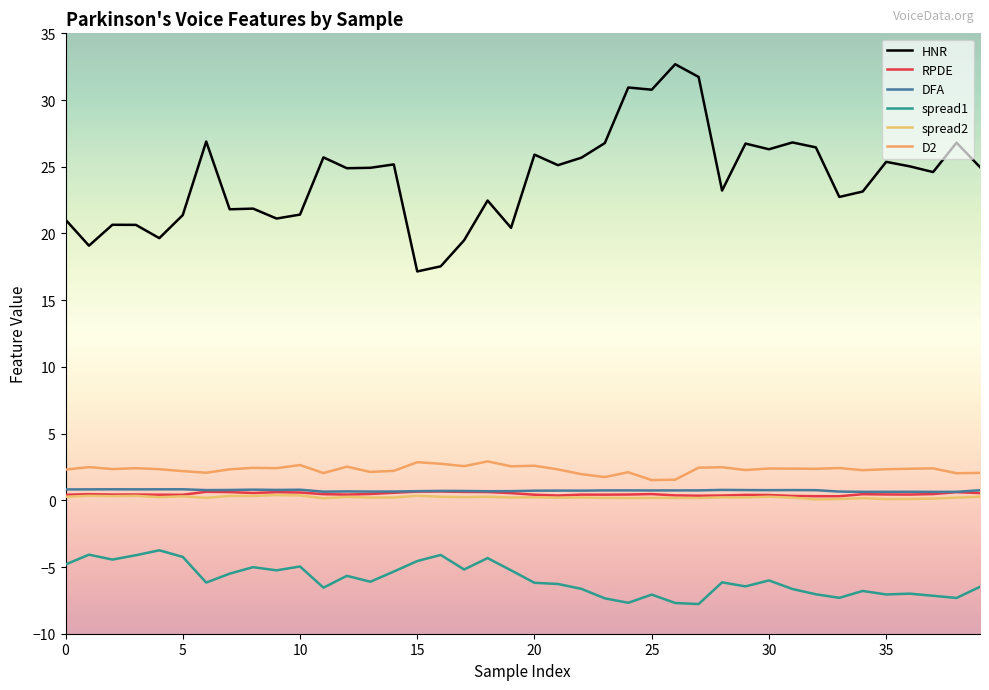

True or false: HNR and spread1 intersect in this chart.

False